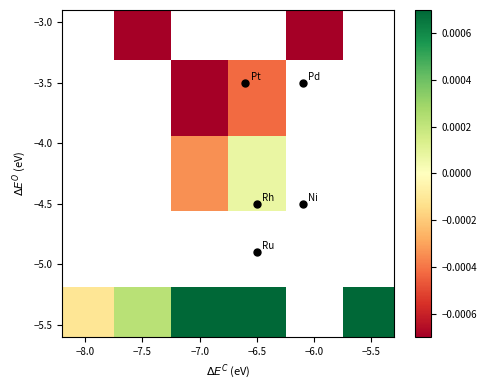

How many values in −5.5 are above zero?

4